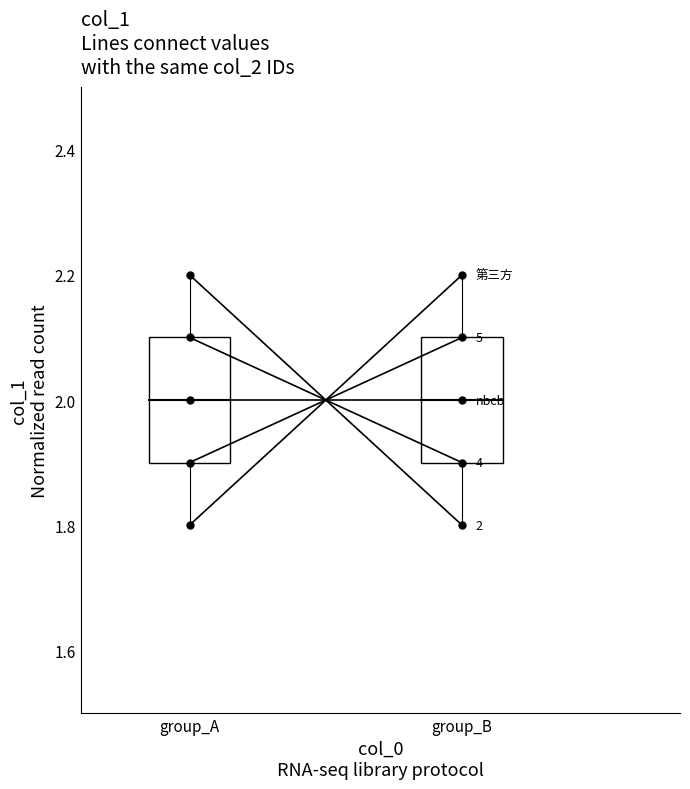

What is the sum of all nbcb values?

4.0